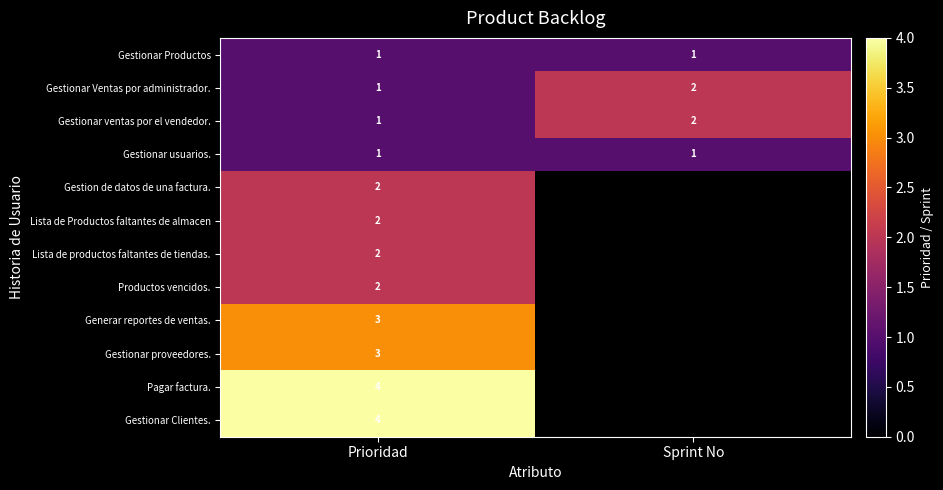

At which category is the sum across all series the highest?

Prioridad